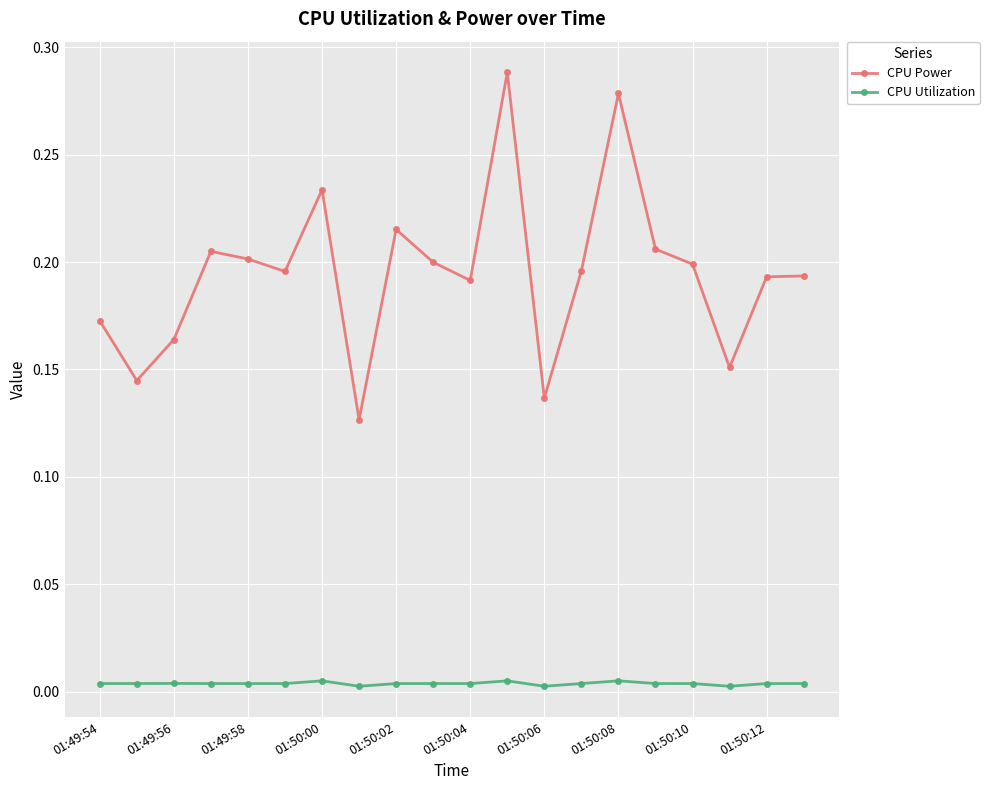

At how many categories does at least one series exceed 0?

20